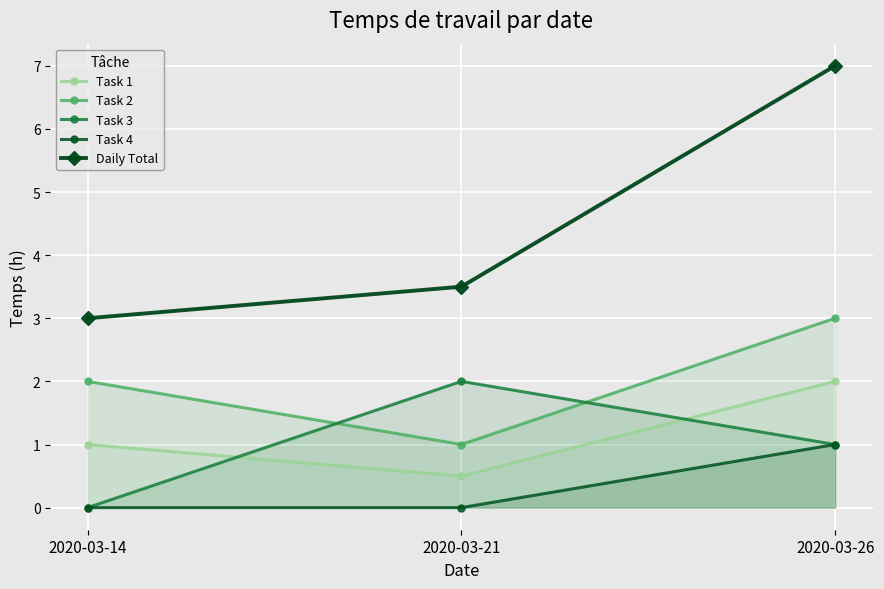

Reading left to right, extract all data points from this chart.

Task 1: 1.0	0.5	2.0
Task 2: 2.0	1.0	3.0
Task 3: 0.0	2.0	1.0
Task 4: 0.0	0.0	1.0
Daily Total: 3.0	3.5	7.0